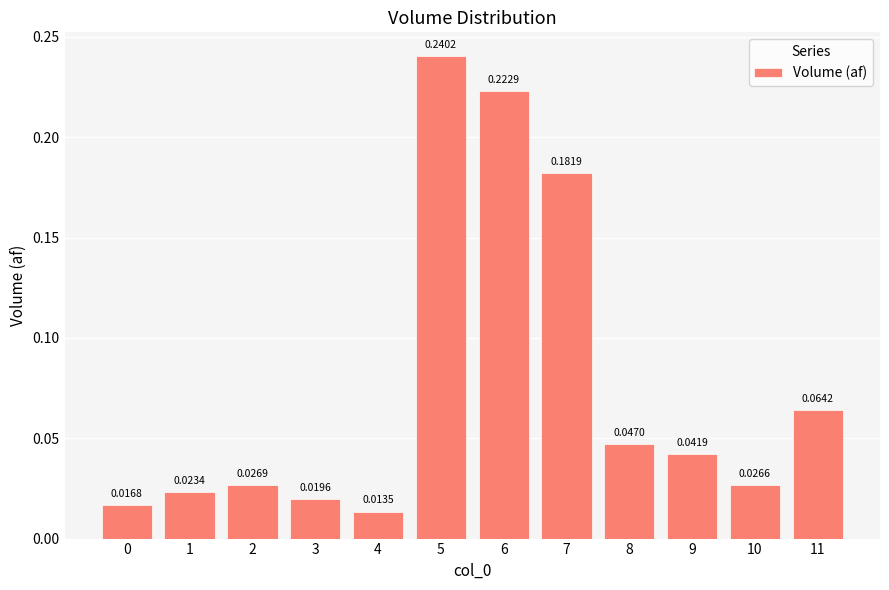

How many bars are there in total?

12